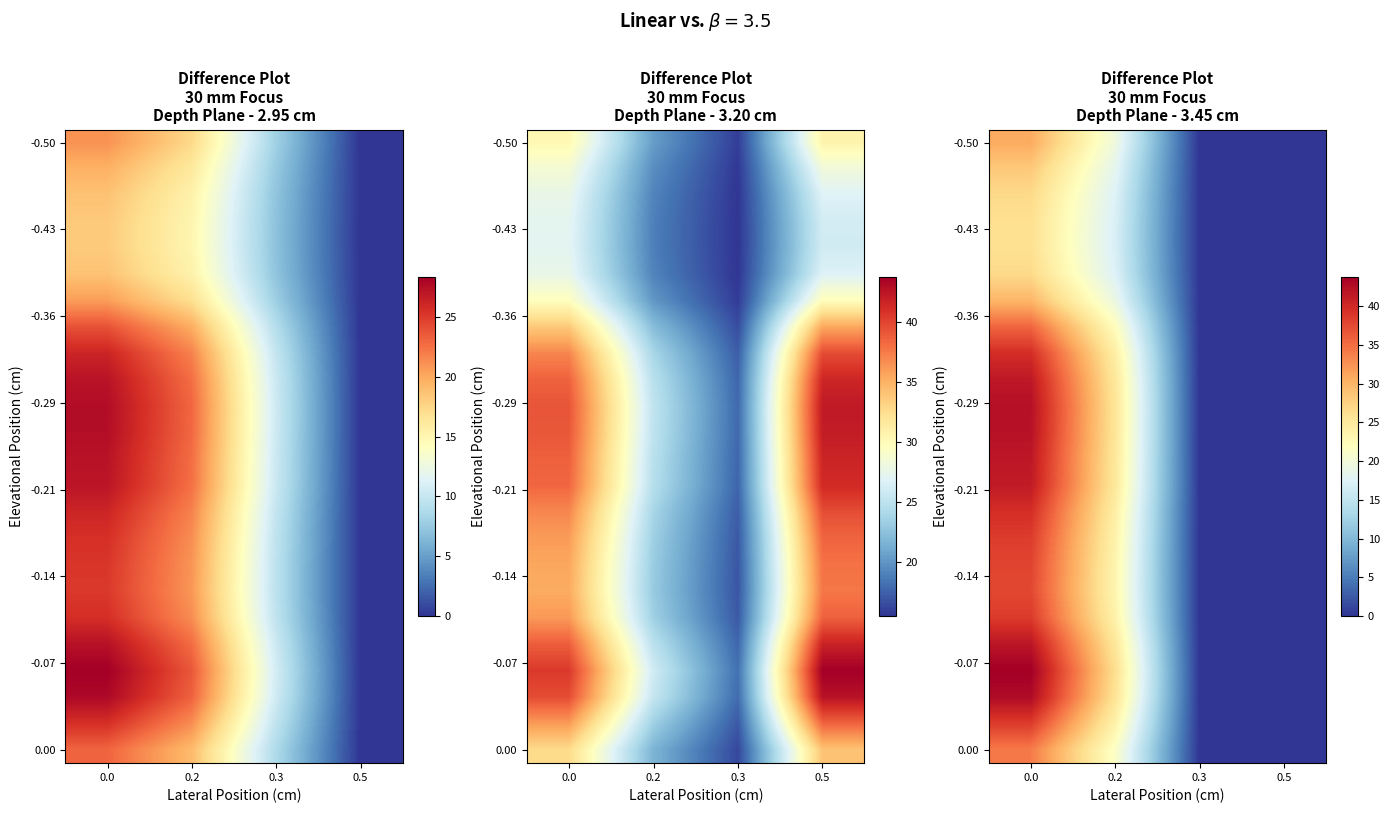

How many categories are shown in the chart?

4